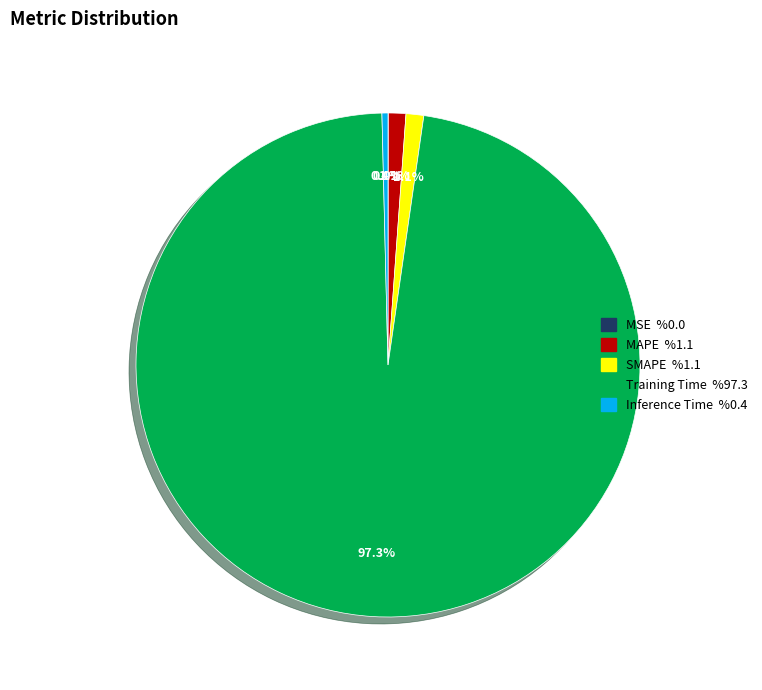

What portion of the pie excludes Inference Time?

99.6%